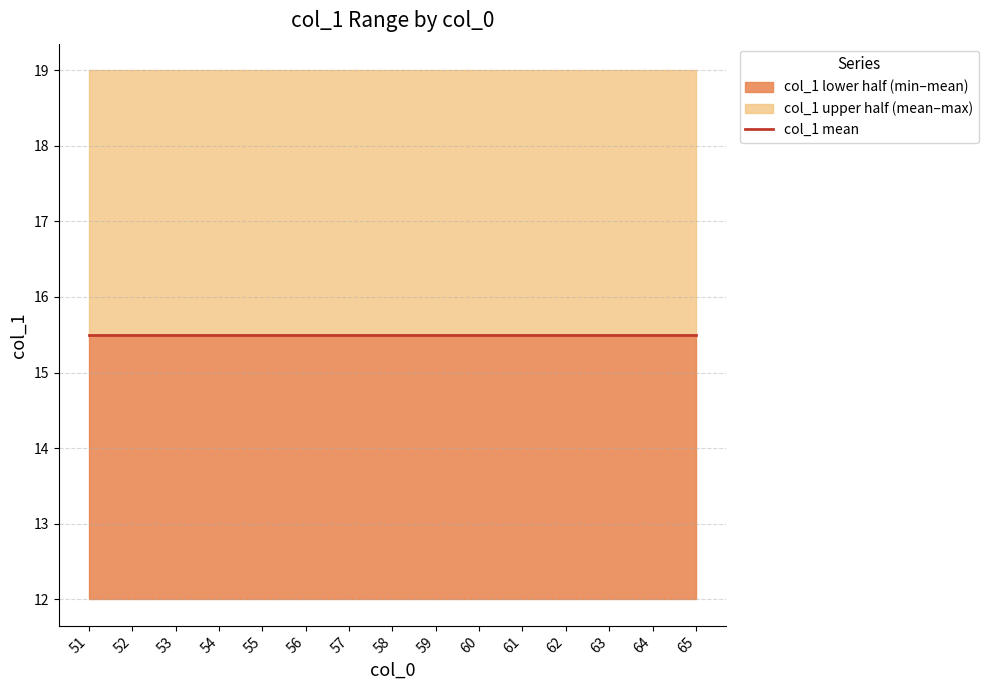

Read the col_1_max value at 53.

19.0